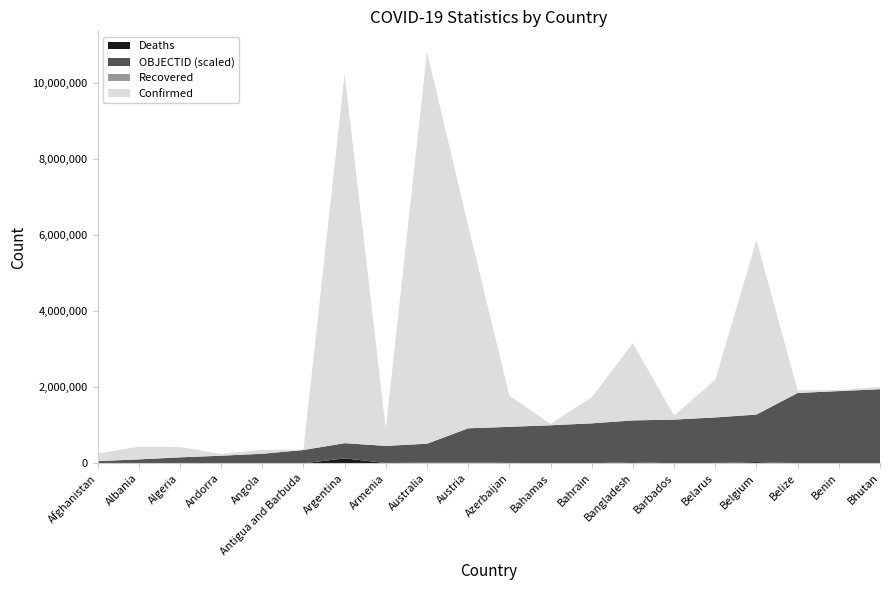

Reading right to left, transcribe all the data shown in this chart.

Confirmed: Bhutan=62200	Benin=27782	Belize=68909	Belgium=4586564	Belarus=994037	Barbados=102609	Bangladesh=2032092	Bahrain=685269	Bahamas=37334	Azerbaijan=822538	Austria=5331324	Australia=10309725	Armenia=444482	Argentina=9713594	Antigua and Barbuda=9106	Angola=103131	Andorra=46366	Algeria=270734	Albania=332619	Afghanistan=201096
Deaths: Bhutan=21	Benin=163	Belize=686	Belgium=32776	Belarus=7118	Barbados=560	Bangladesh=29395	Bahrain=1523	Bahamas=833	Azerbaijan=9931	Austria=20922	Australia=15475	Armenia=8700	Argentina=129958	Antigua and Barbuda=146	Angola=1917	Andorra=155	Algeria=6881	Albania=3591	Afghanistan=7811
Recovered: Bhutan=0	Benin=0	Belize=0	Belgium=0	Belarus=0	Barbados=0	Bangladesh=0	Bahrain=0	Bahamas=0	Azerbaijan=0	Austria=0	Australia=0	Armenia=0	Argentina=0	Antigua and Barbuda=0	Angola=0	Andorra=0	Algeria=0	Albania=0	Afghanistan=0
OBJECTID: Bhutan=39	Benin=38	Belize=37	Belgium=25	Belarus=24	Barbados=23	Bangladesh=22	Bahrain=21	Bahamas=20	Azerbaijan=19	Austria=18	Australia=10	Armenia=9	Argentina=8	Antigua and Barbuda=7	Angola=5	Andorra=4	Algeria=3	Albania=2	Afghanistan=1